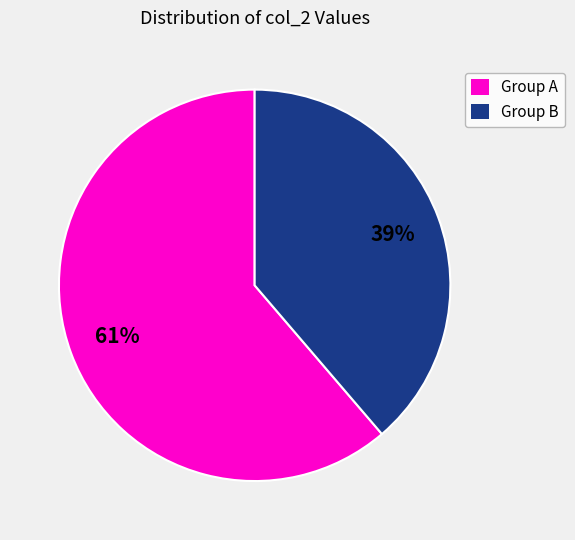

Does any single category account for the majority?

Yes